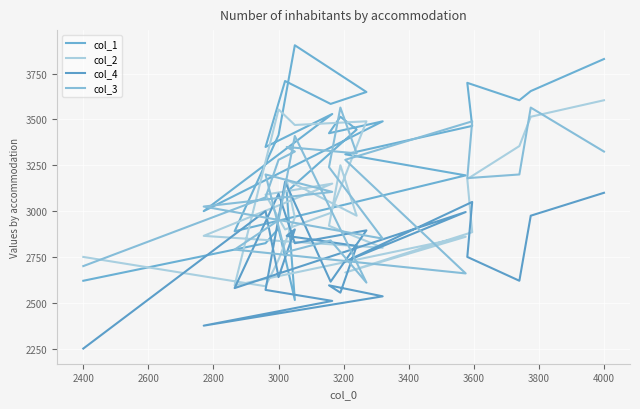

The col_3 series shows 5476 at 4000. True or false?

False